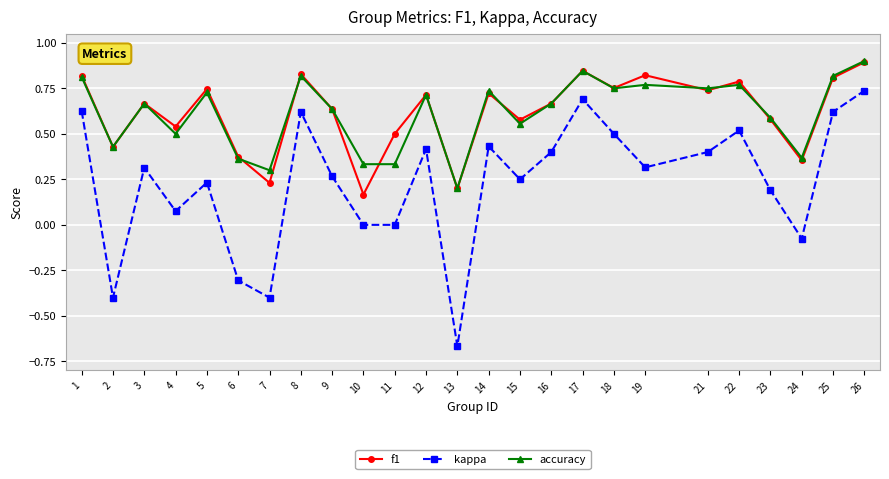

How many lines are shown in the chart?

3